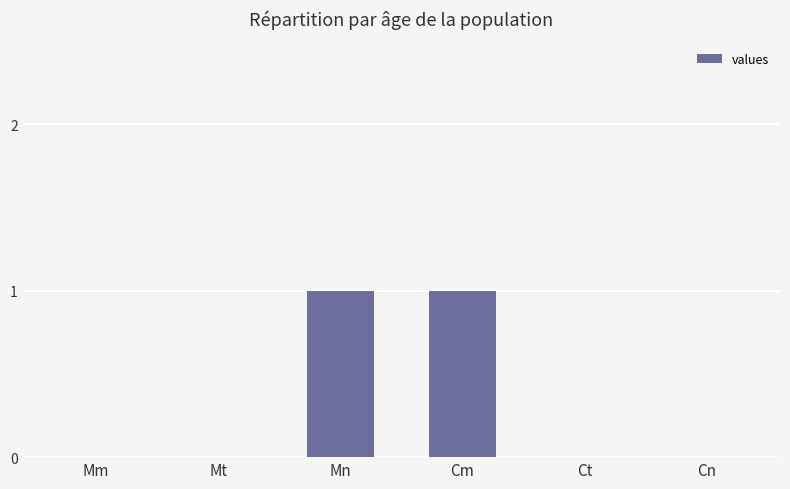

Reading right to left, extract all data points from this chart.

Cn=0	Ct=0	Cm=1	Mn=1	Mt=0	Mm=0